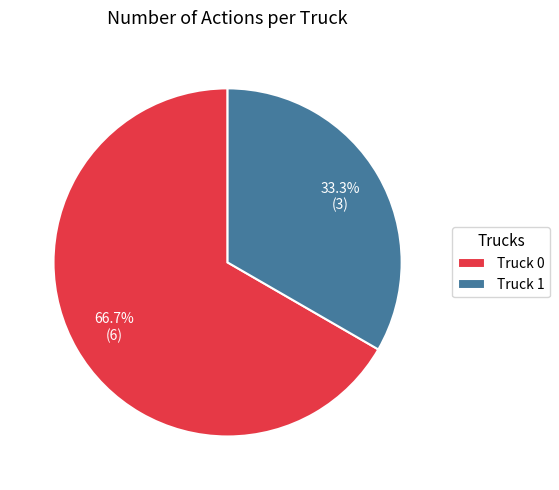

Between Truck 0 and Truck 1, which is larger?

Truck 0